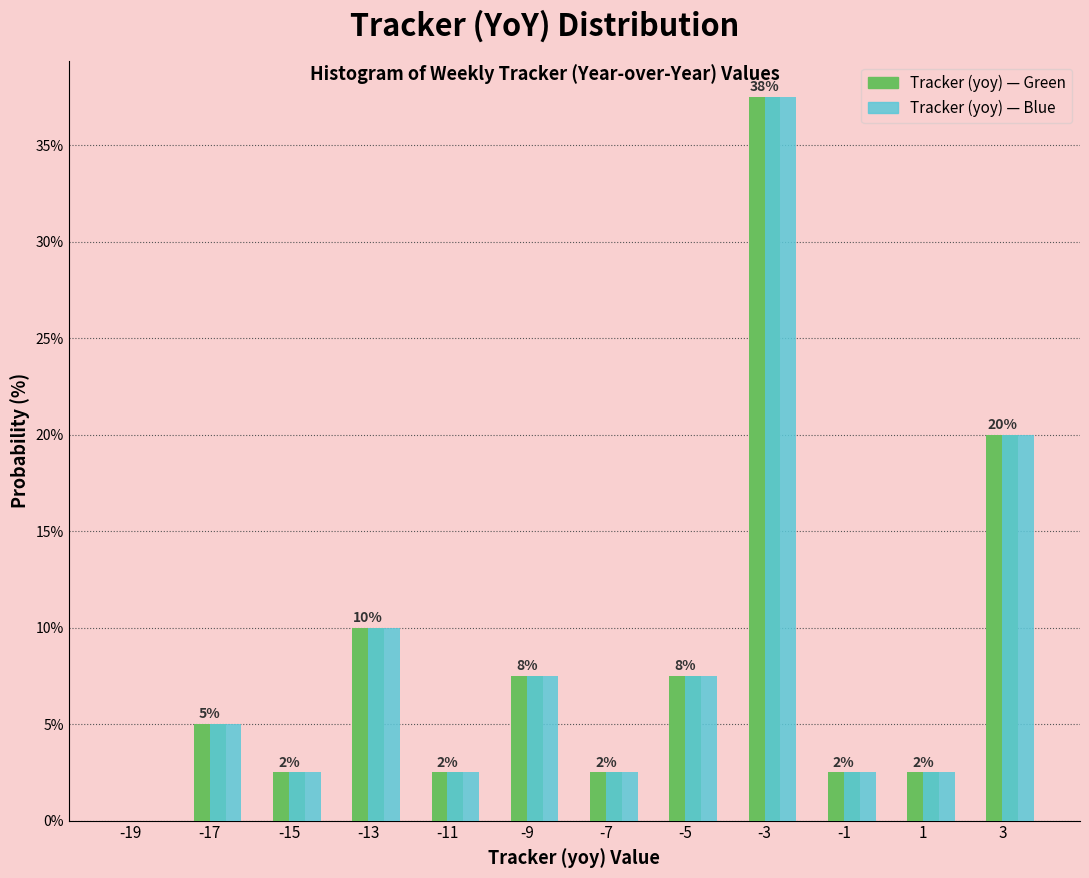

What is the maximum value for Tracker (yoy) — Green?

37.5